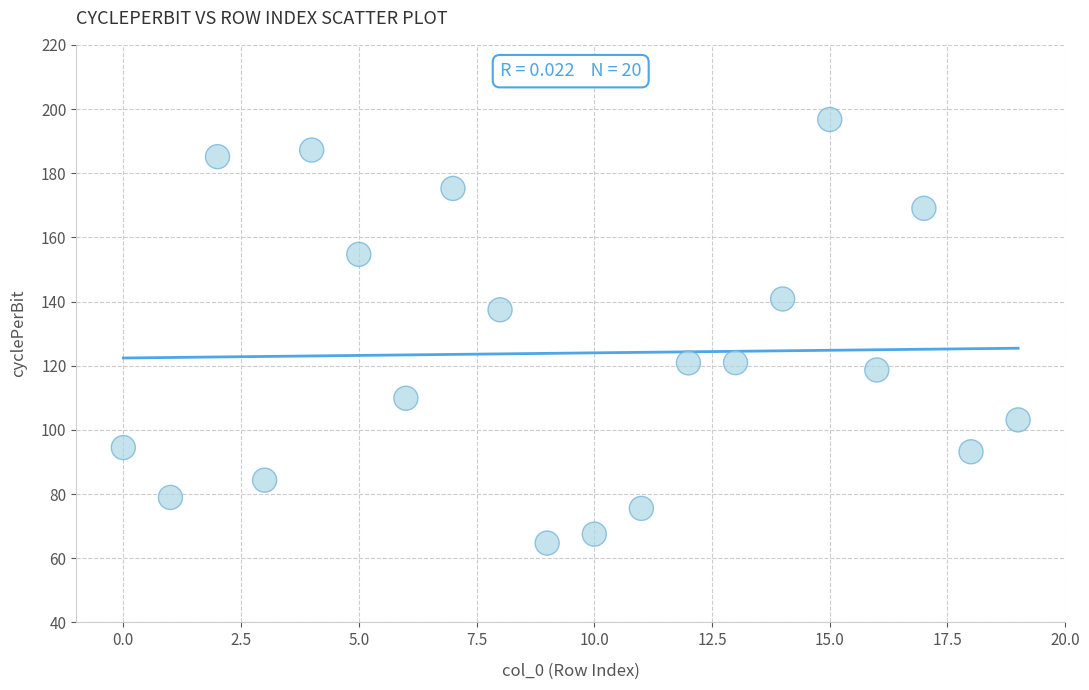

What is the range of Y values (max minus min)?

132.0